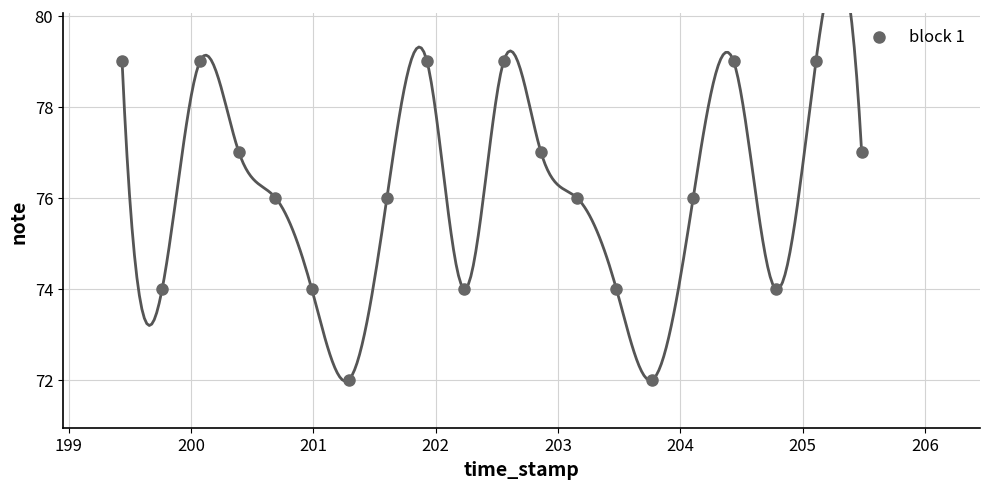

What is the range of Y values (max minus min)?

7